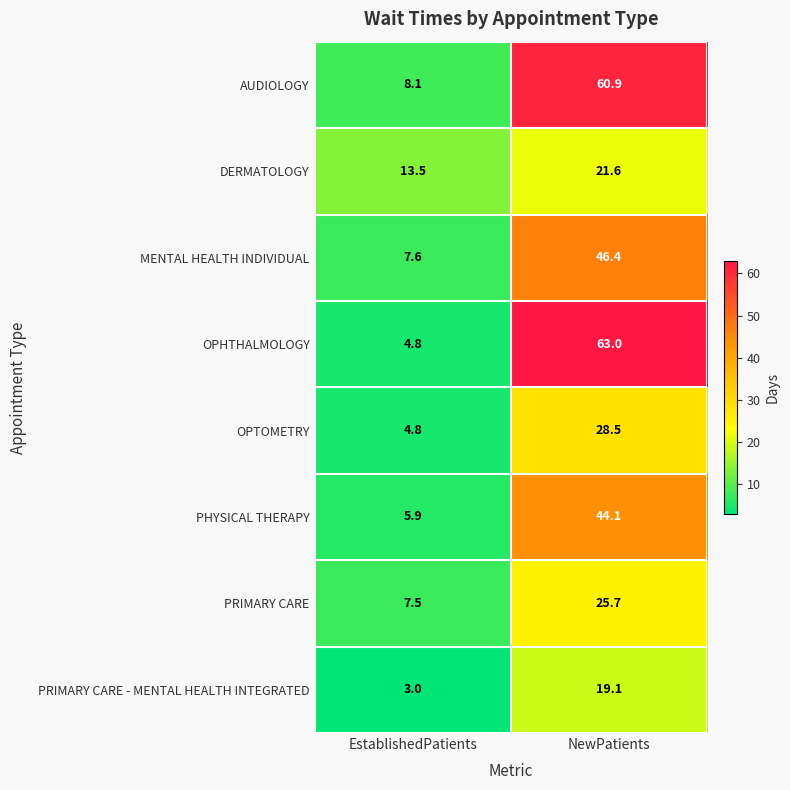

What is the difference between the maximum and minimum values in the DERMATOLOGY series?

8.1